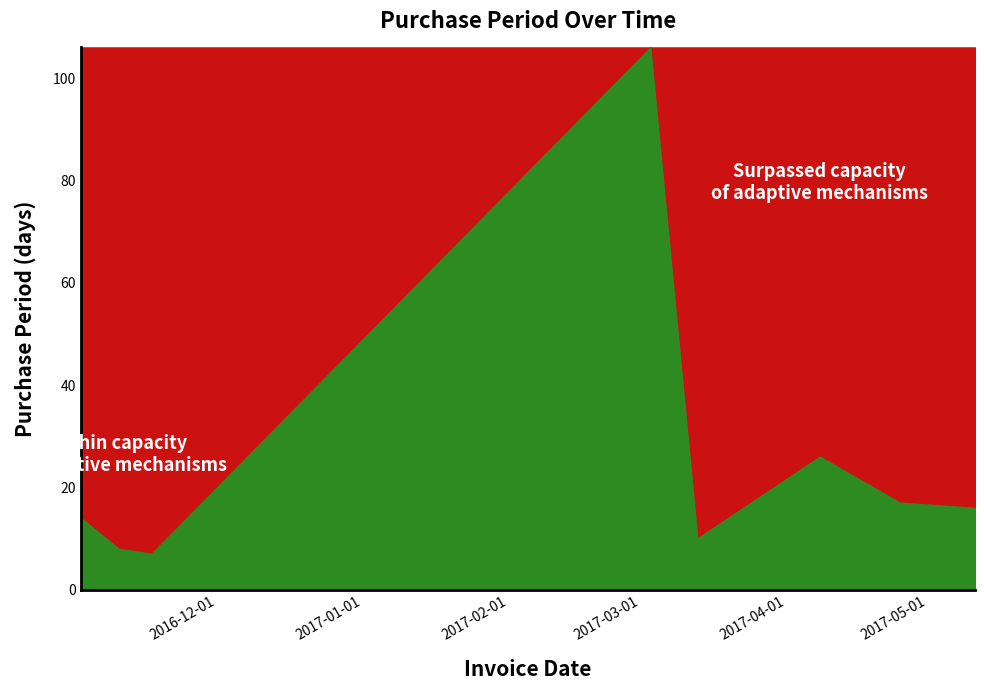

Reading left to right, what are all the values shown in this chart?

2016-11-02=14	2016-11-10=8	2016-11-17=7	2017-03-03=106	2017-03-13=10	2017-04-08=26	2017-04-25=17	2017-05-11=16